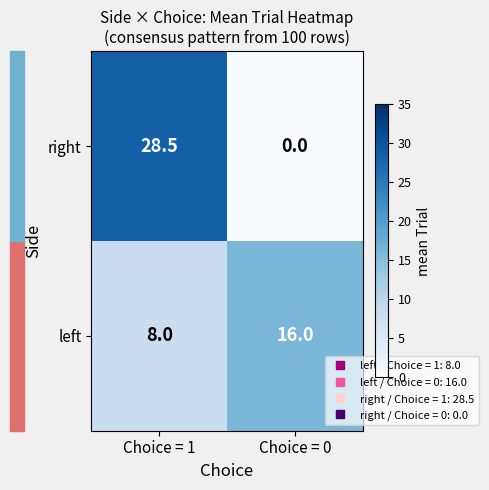

Is it true that left equals 16.0 at Choice = 0?

True